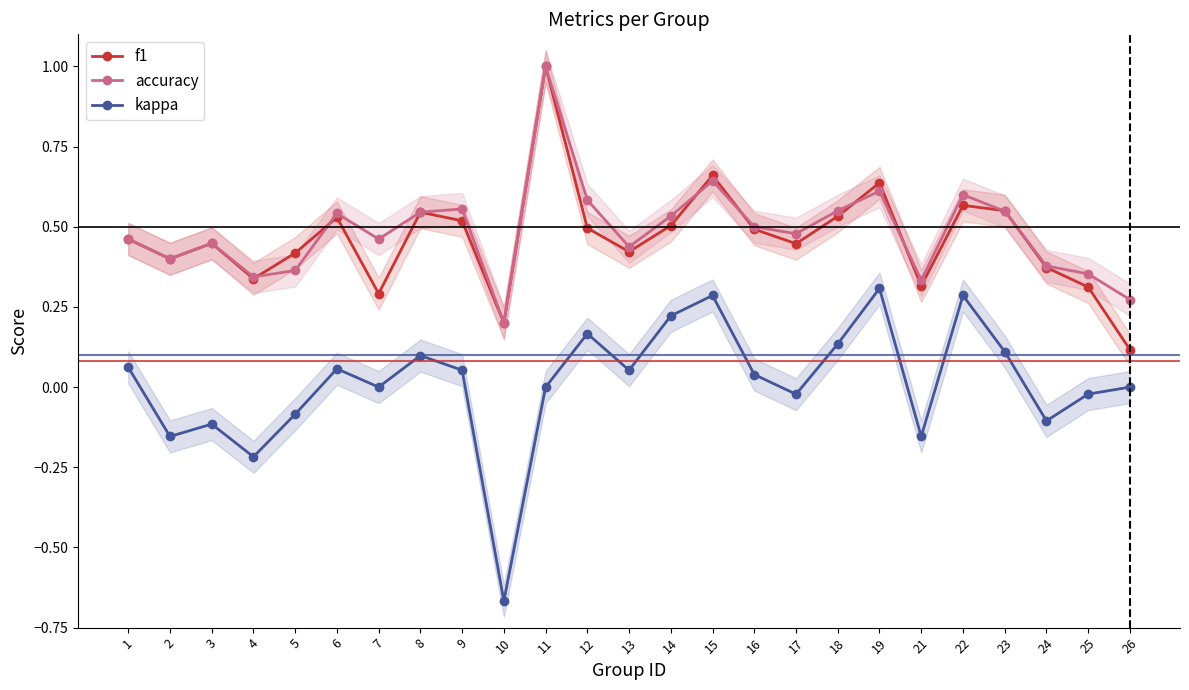

List the series in order of their peak value, highest first.

f1, accuracy, kappa